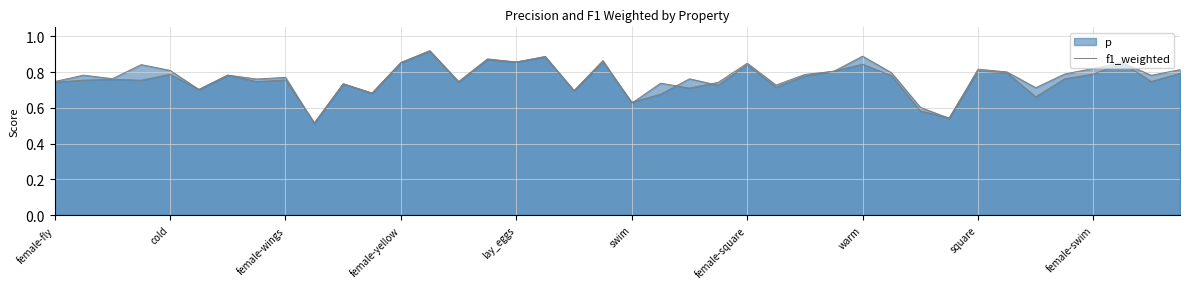

Rank the series by their average value, from highest to lowest.

p, f1_weighted